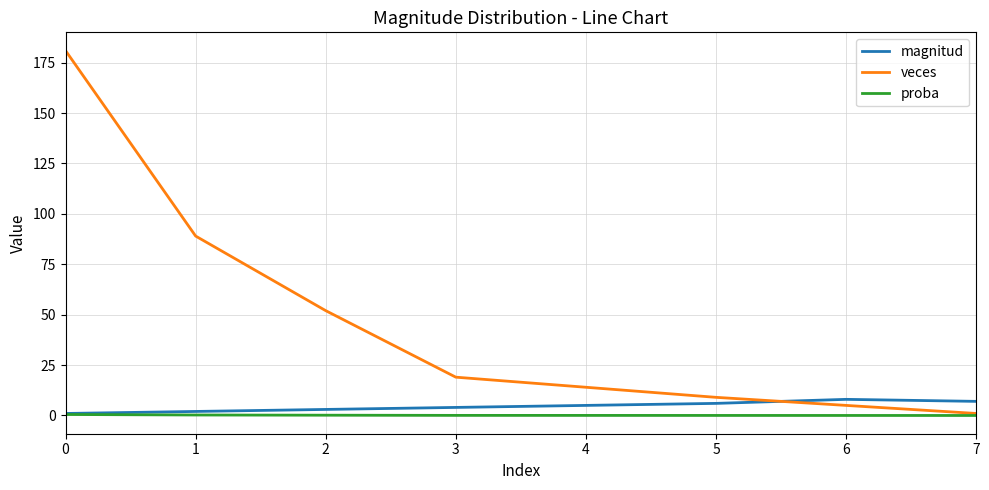

True or false: proba has a value of 0.2 at 1.

True